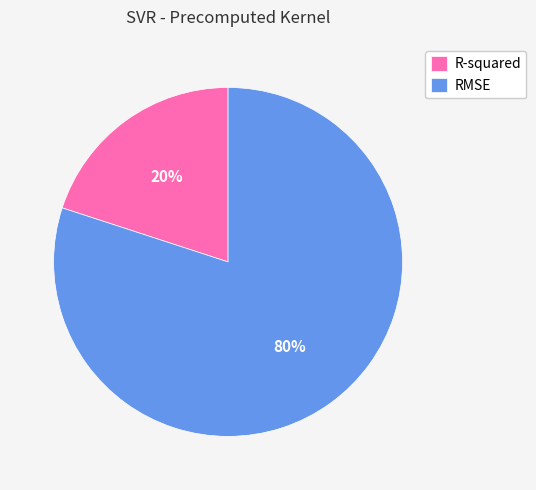

Is R-squared the majority of the pie?

No